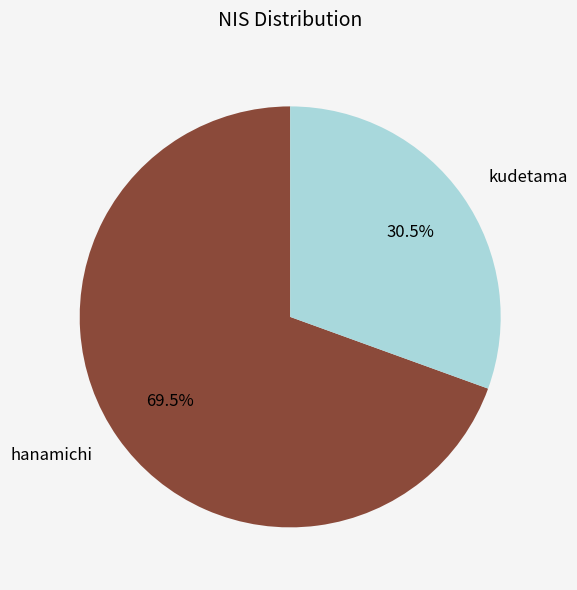

Rank the categories by value from lowest to highest.

kudetama, hanamichi